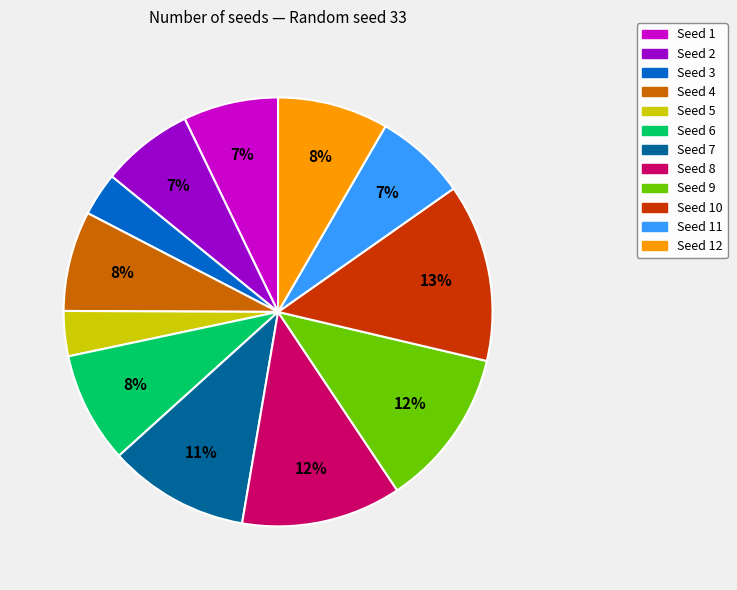

To the nearest percent, what percentage of the pie is Seed 7?

11%